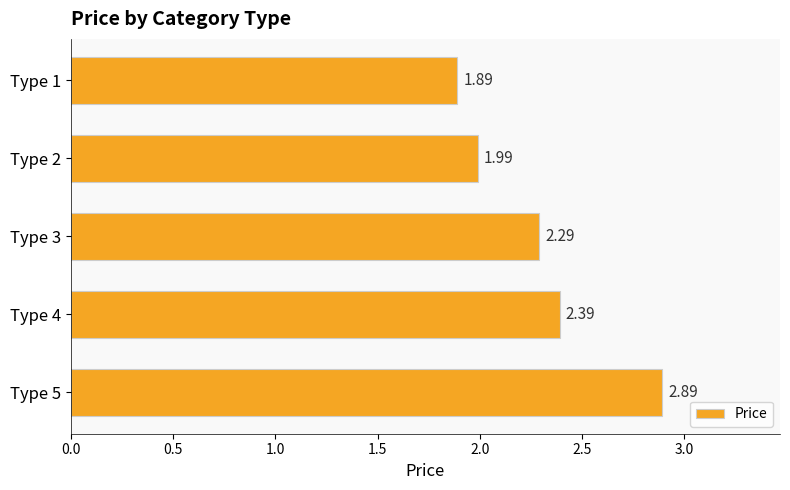

What is the change in value from Type 1 to Type 4?

+0.5